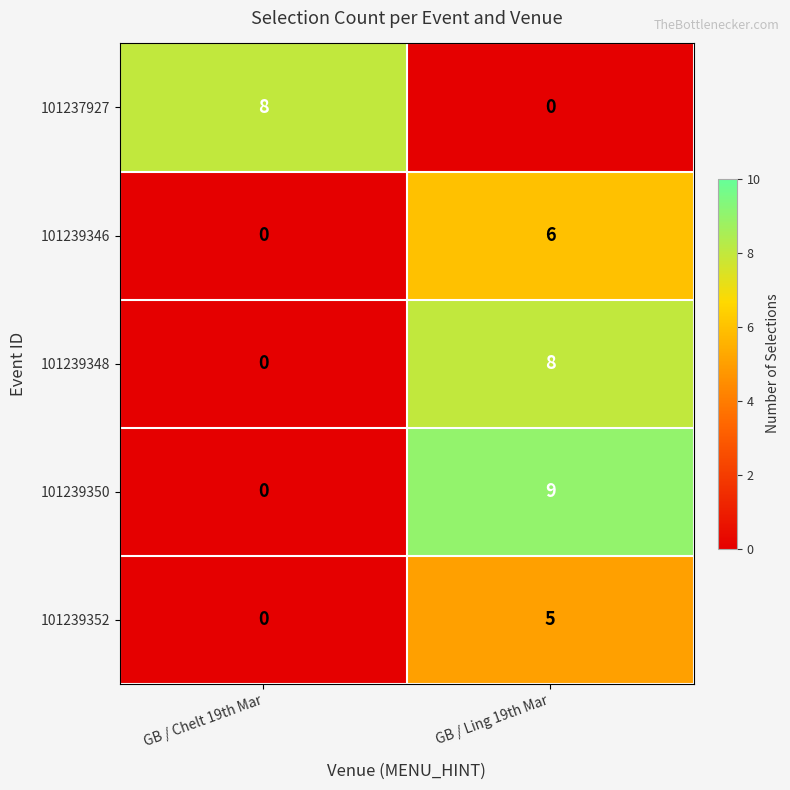

What is the sum of the 101239348 values at GB / Ling 19th Mar and GB / Chelt 19th Mar?

8